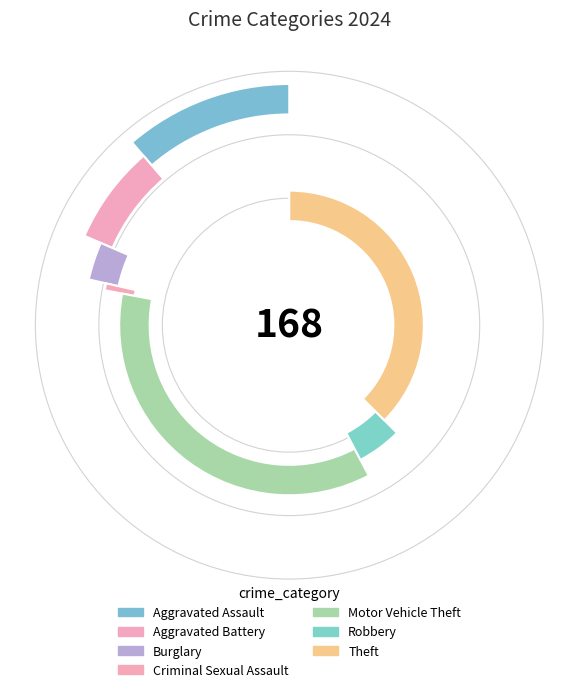

To the nearest percent, what is the combined percentage of Aggravated Assault and Aggravated Battery?

18%